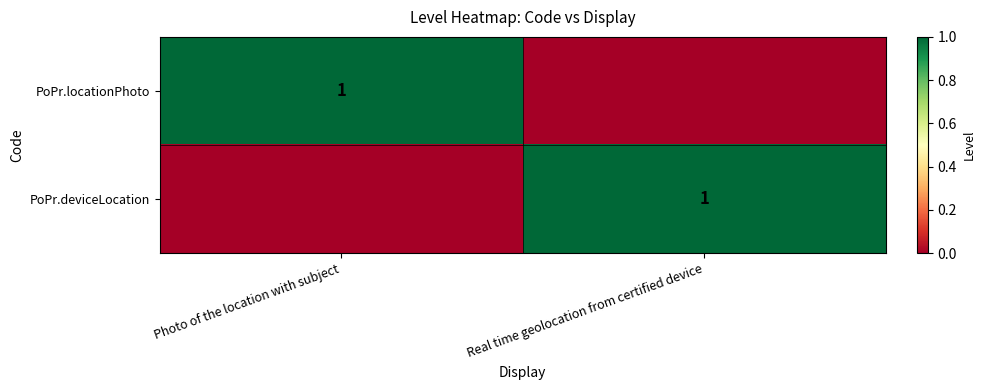

The value of PoPr.deviceLocation at Real time geolocation from certified device is 0. True or false?

False